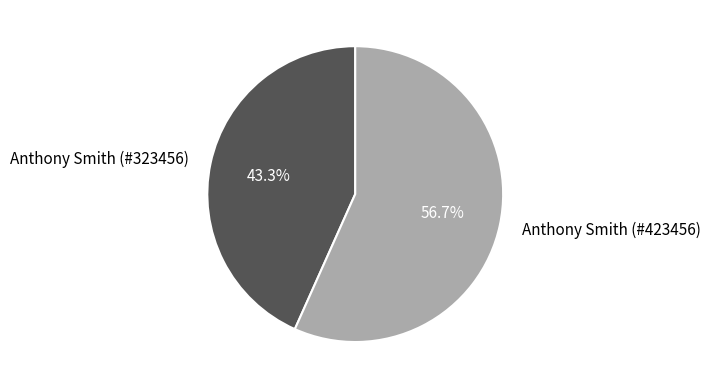

Count the number of slices in the pie.

2